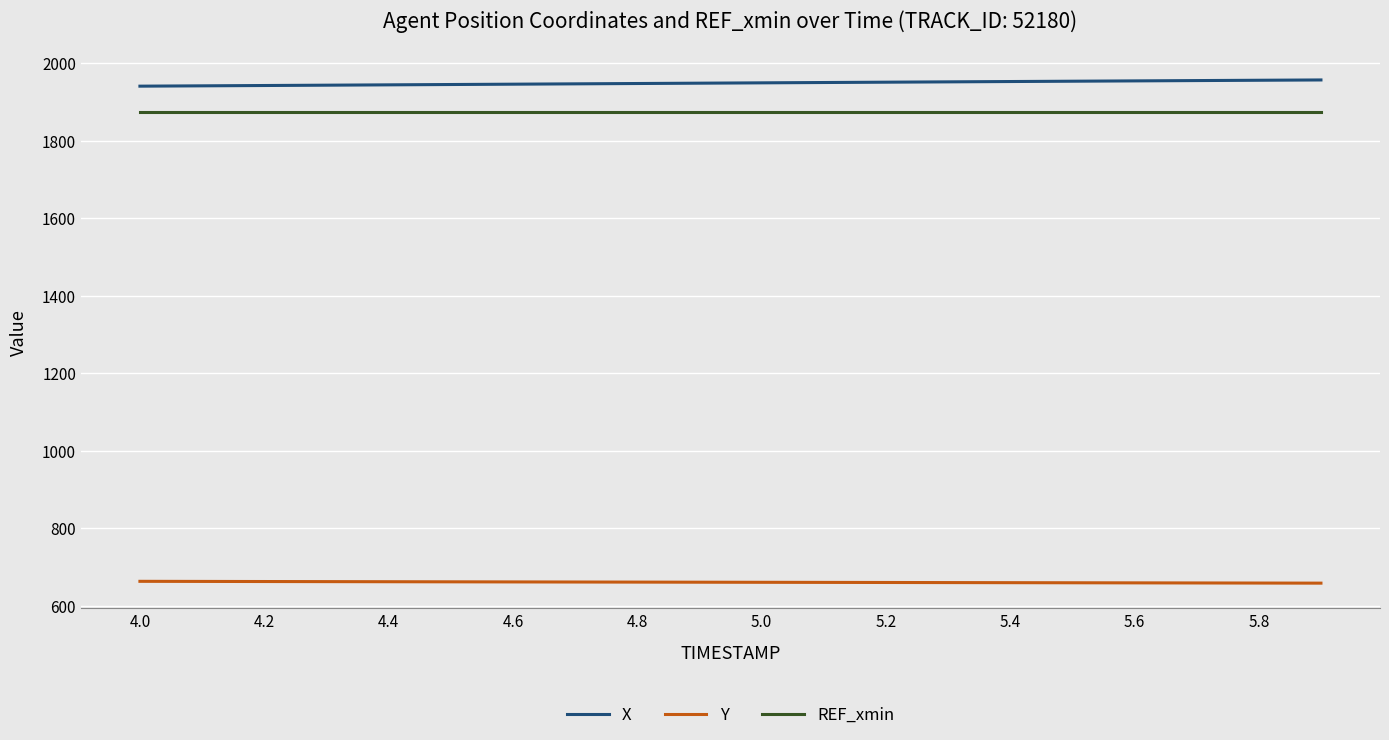

True or false: REF_xmin and Y cross at least once.

False